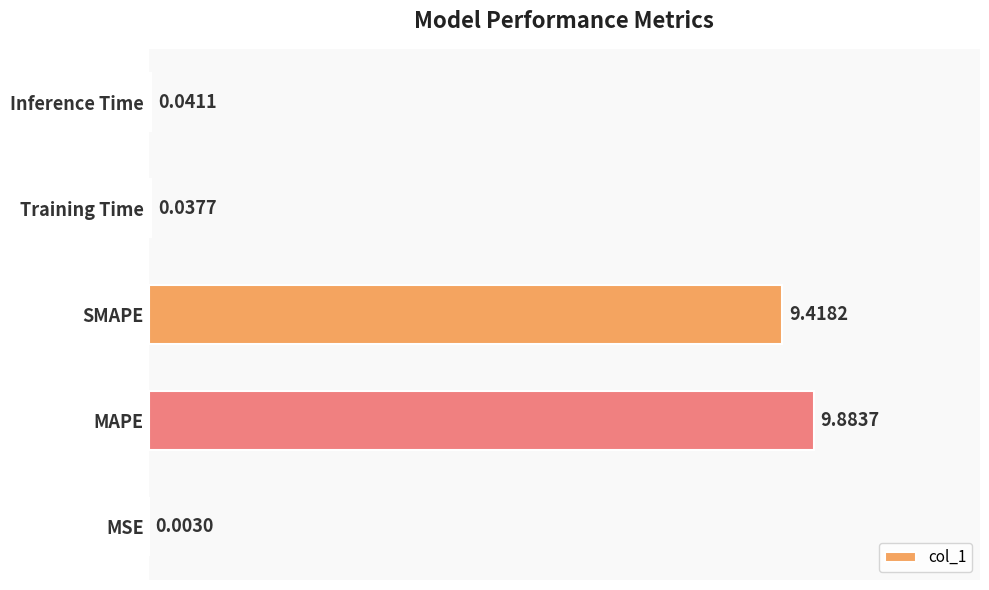

Which label corresponds to the largest value in the chart?

MAPE